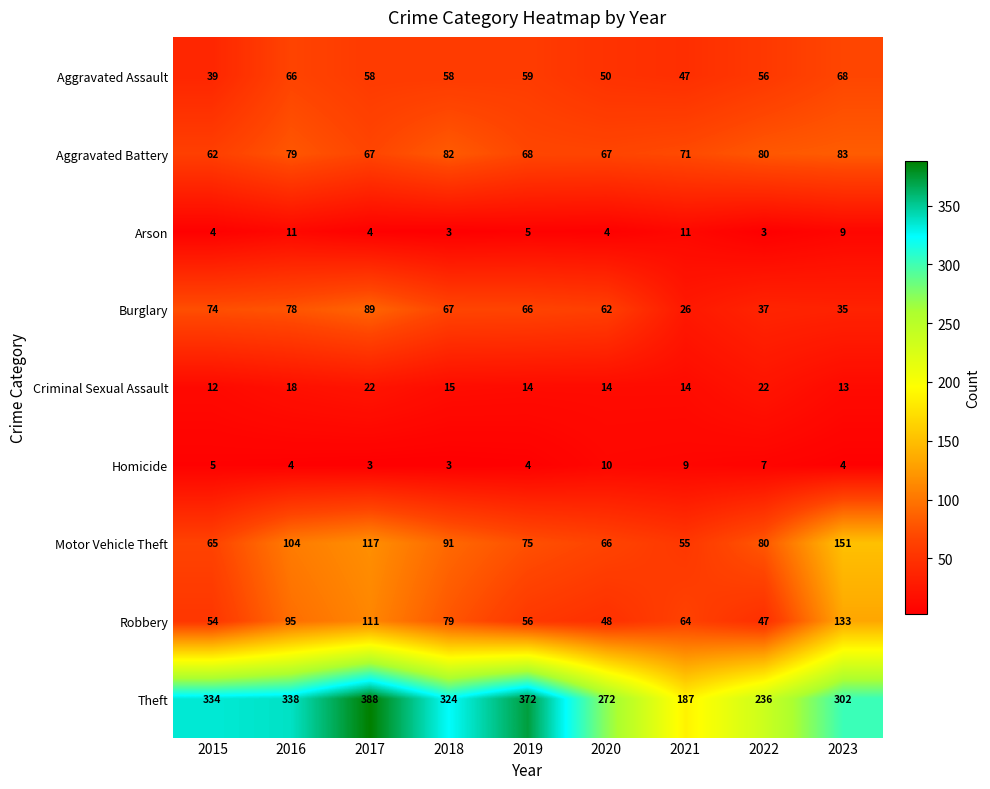

The value of Criminal Sexual Assault at 2018 is 10. True or false?

False